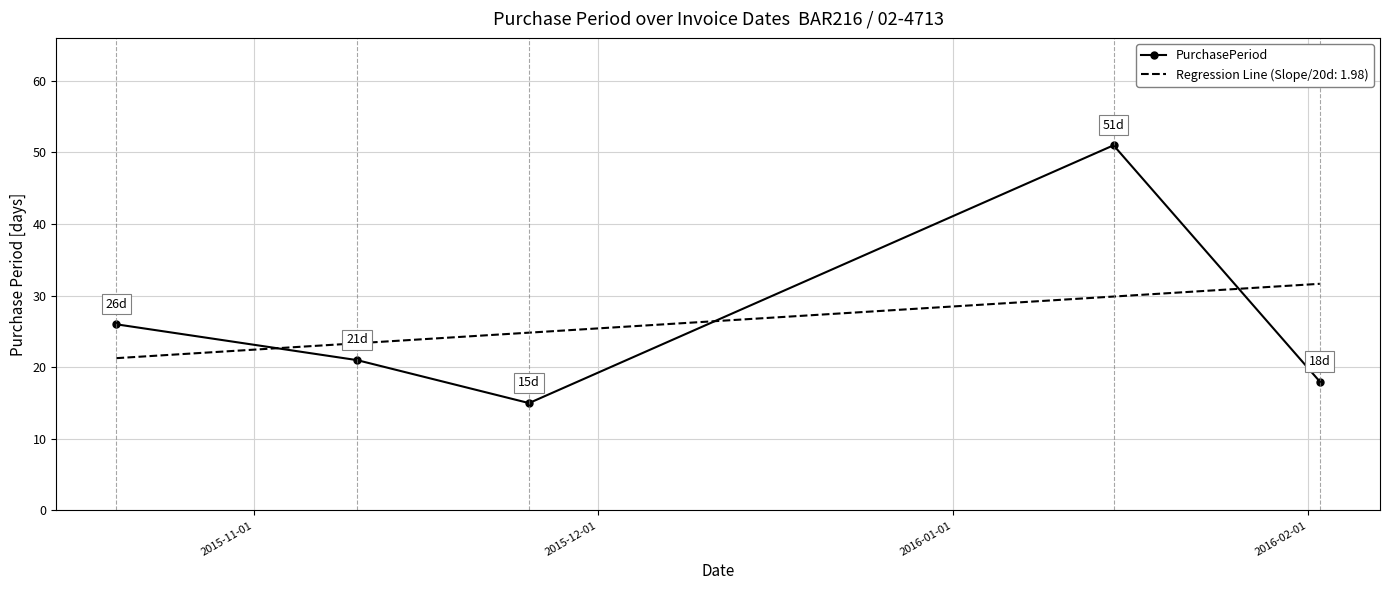

What is the highest value of the Regression Line (Slope/20d: 1.98) series?

31.7